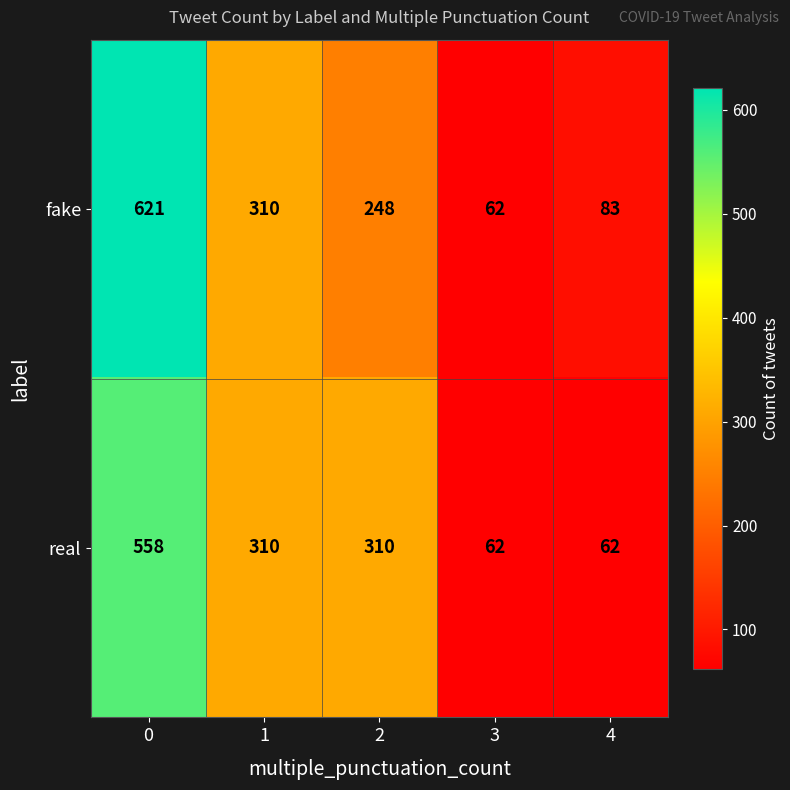

What is the average value of the fake series?

265